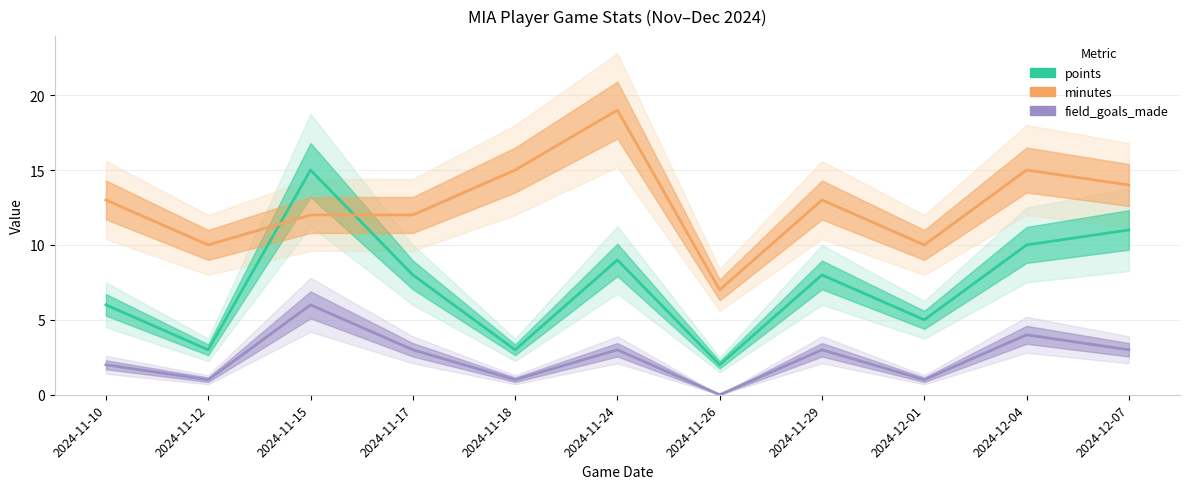

Which series changed the most between 2024-11-12 and 2024-11-29?

points